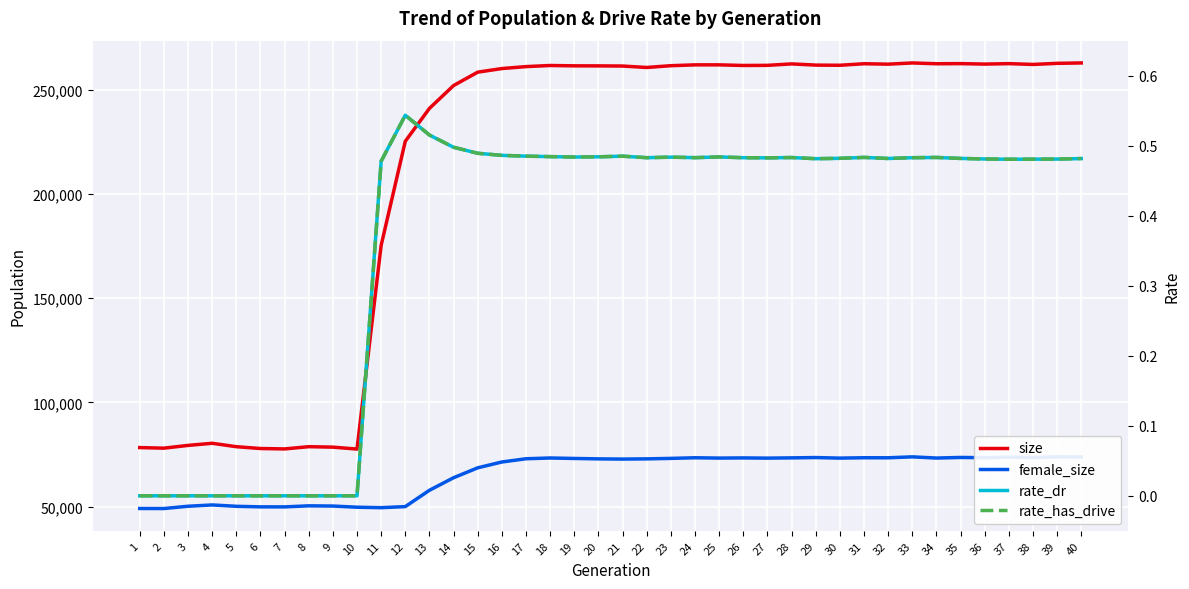

At which category does size reach its first local valley?

2